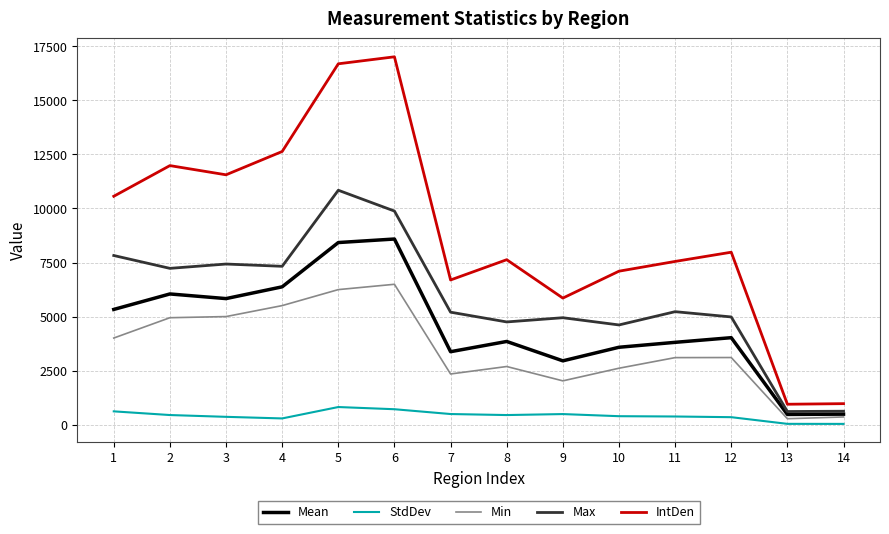

What is the total value across all series at 2?

30666.4